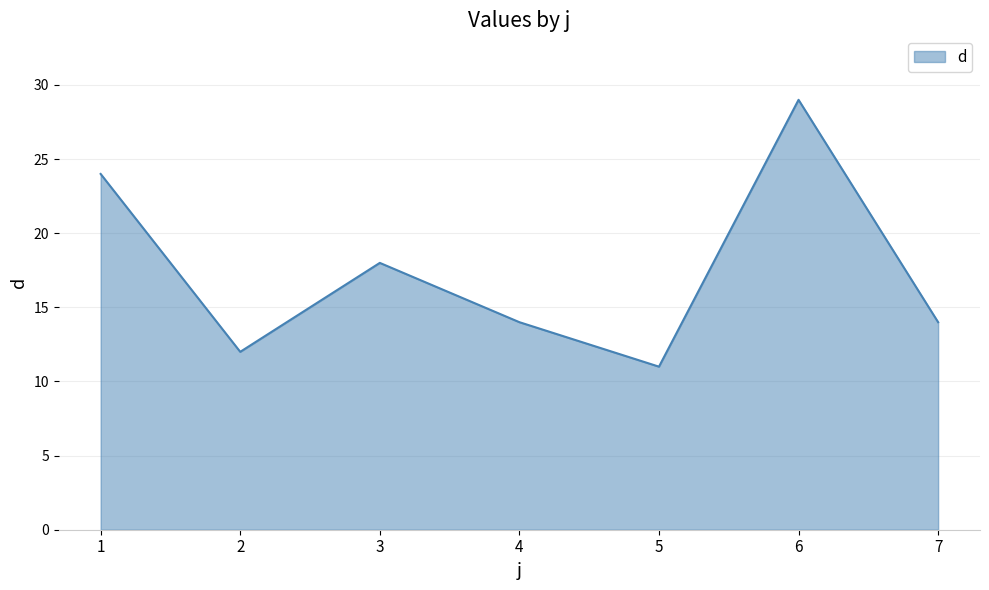

The value at 3 is 18. True or false?

True